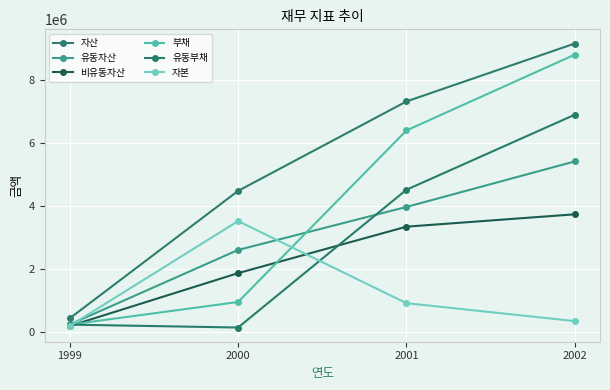

The value of 비유동자산 at 2000 is 3258305. True or false?

False